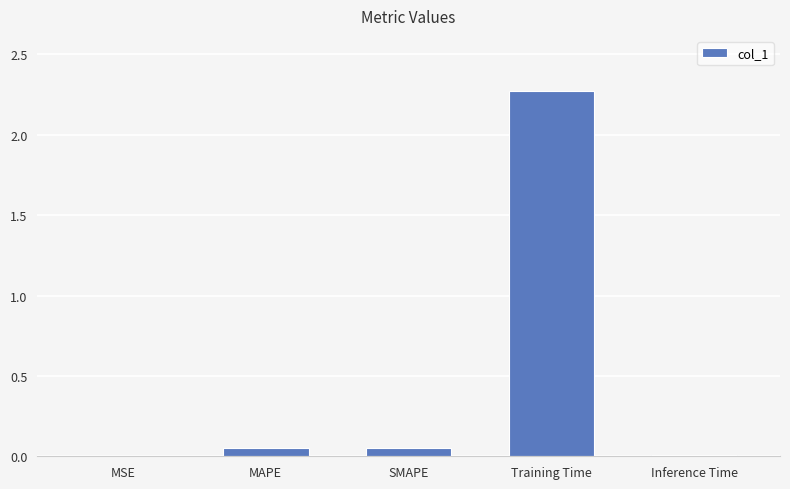

What is the greatest value displayed?

2.3